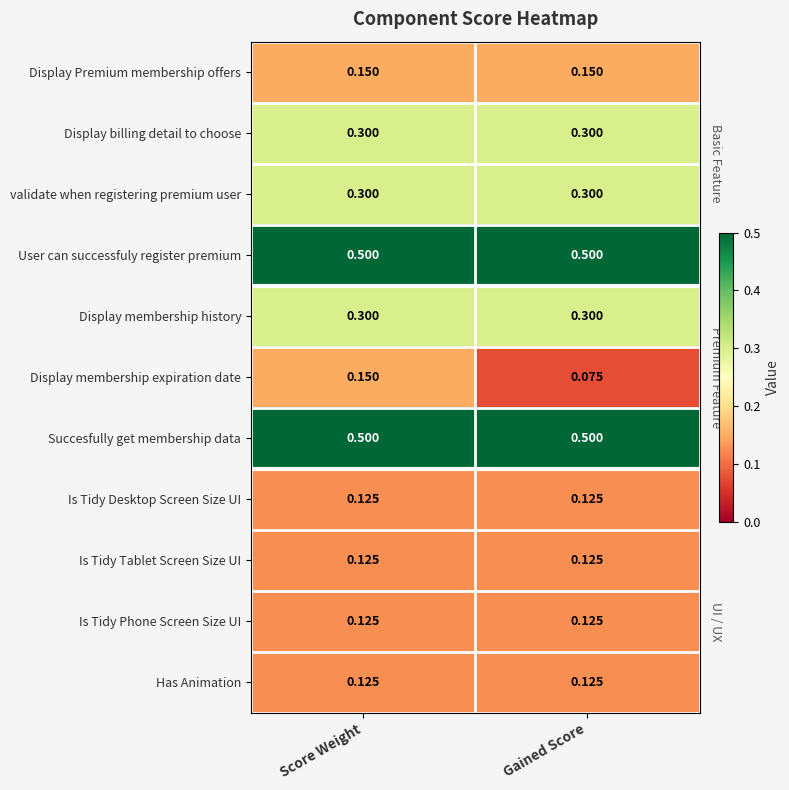

Which series has the widest spread of values?

Display membership expiration date